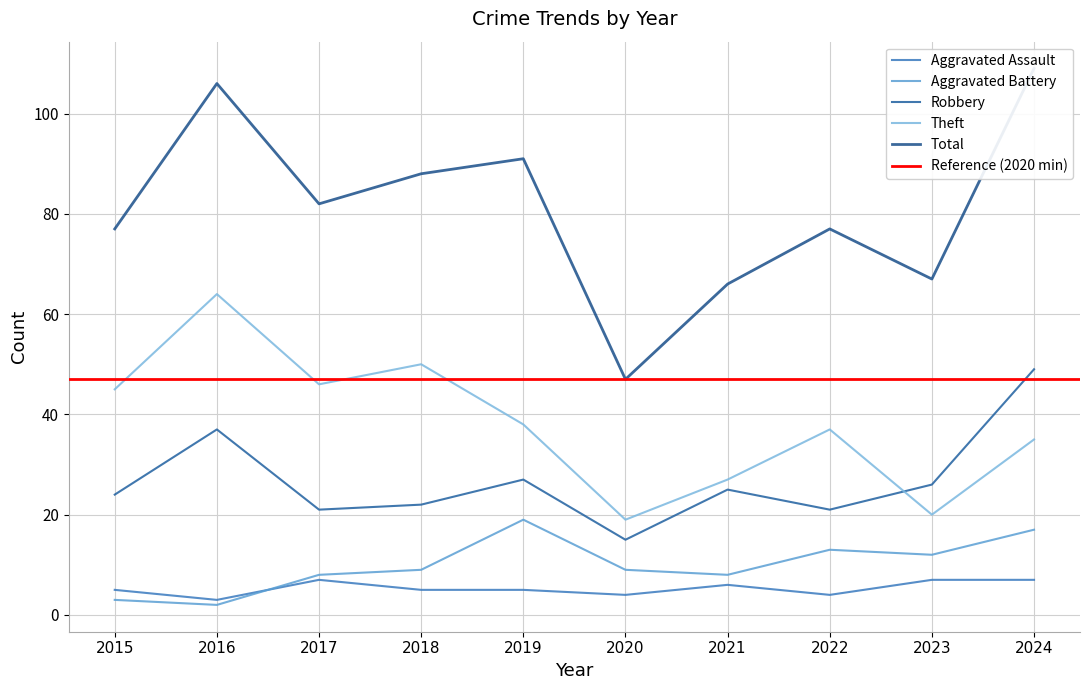

What is the difference between the highest and lowest values at 2021?

60